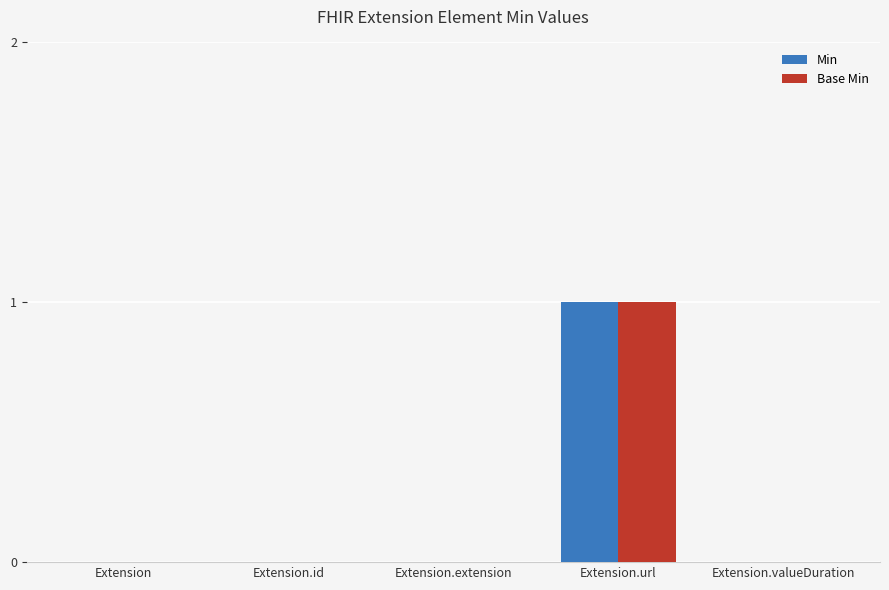

Is it true that Base Min equals 0 at Extension.valueDuration?

True